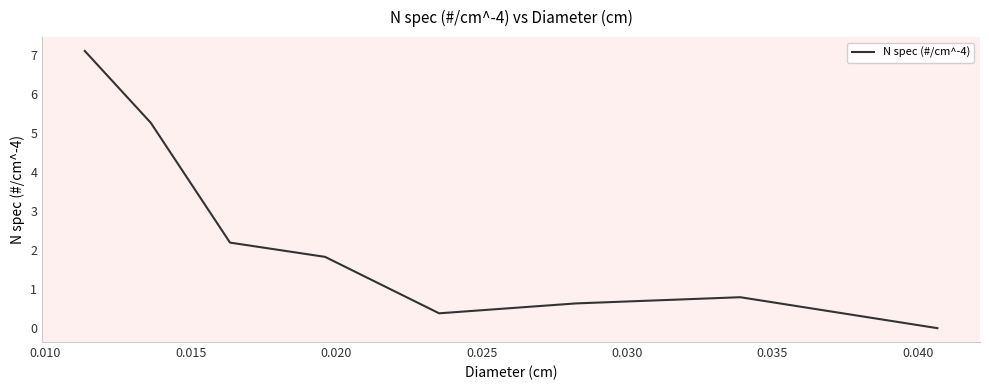

What is the sum of all values?

18.2